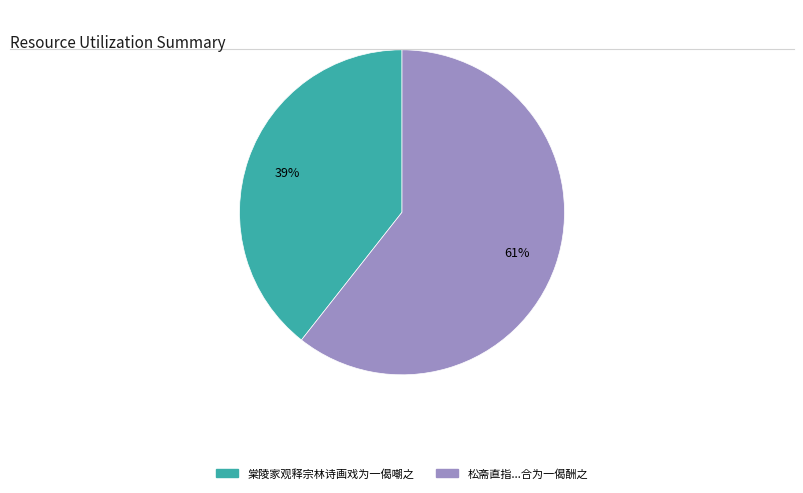

Is there any slice that represents more than half of the pie?

Yes